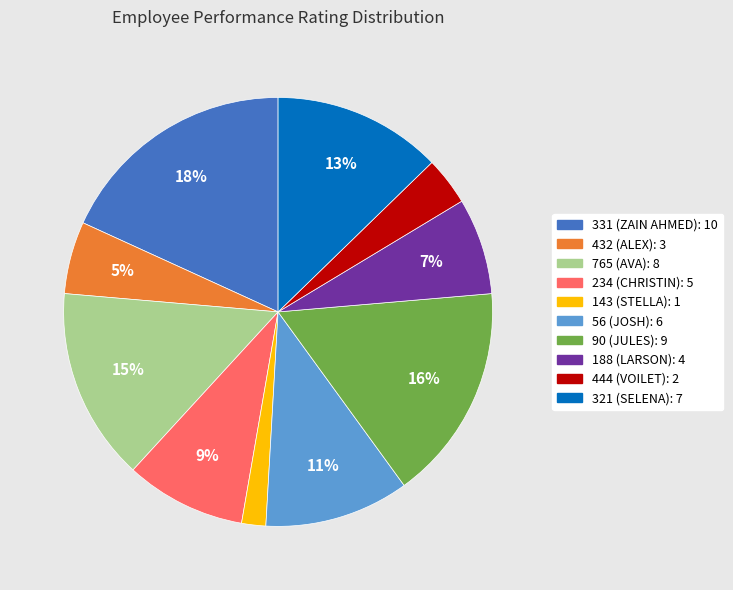

Is there a majority slice in this chart?

No